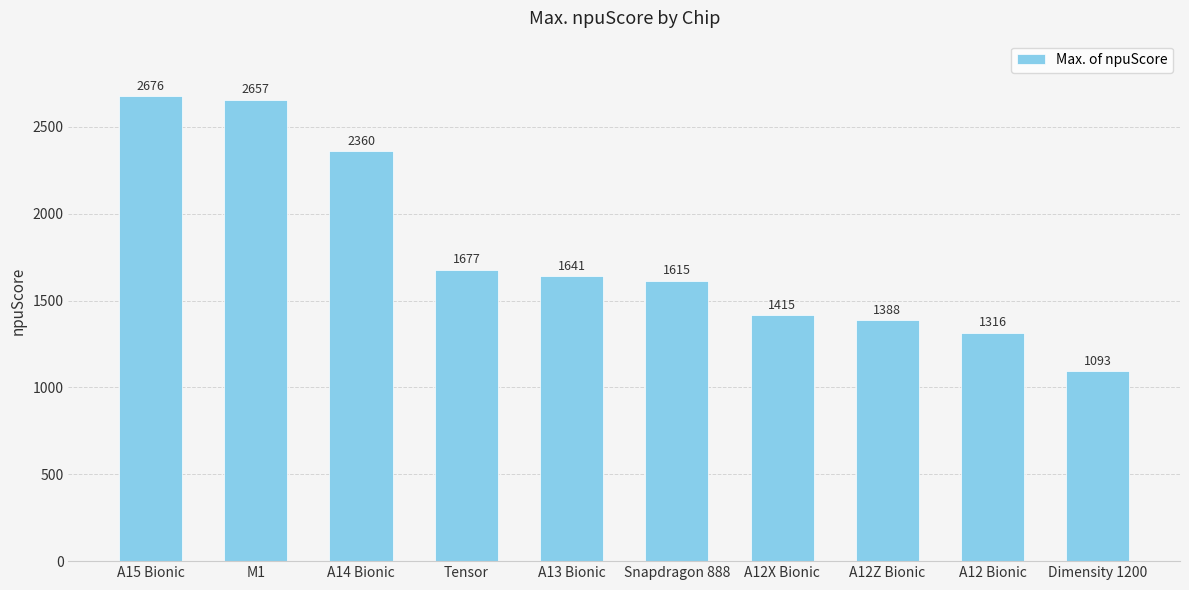

Which has a higher value, Tensor or Snapdragon 888?

Tensor